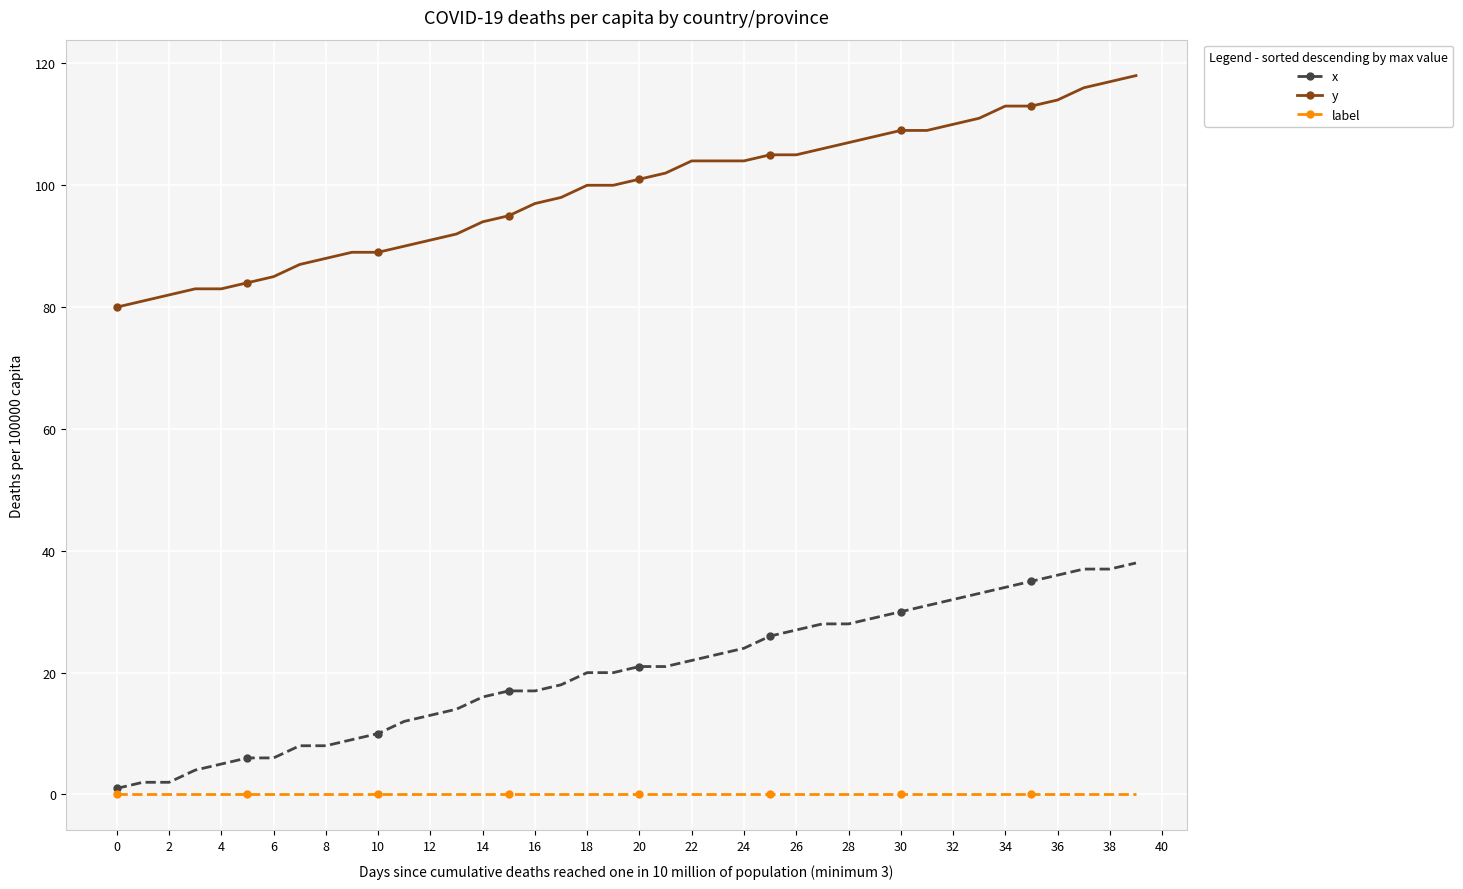

Rank the series by their maximum value, from highest to lowest.

y, x, label